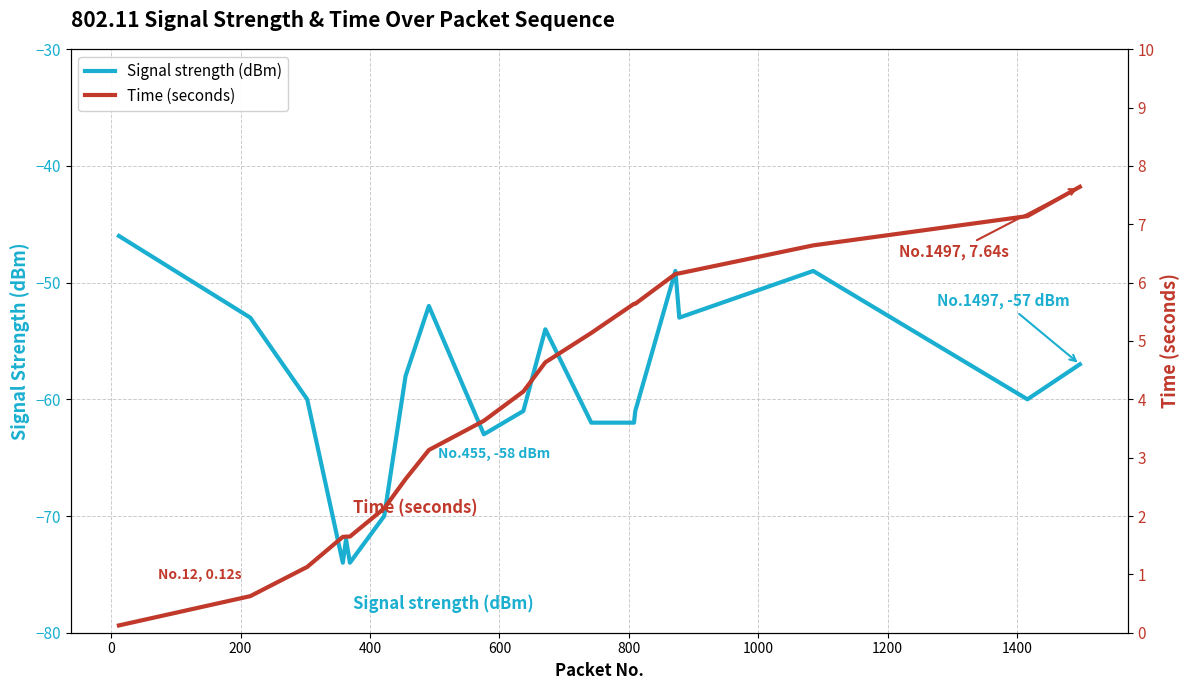

Reading left to right, transcribe all the data shown in this chart.

Signal strength (dBm): -46.0	-53.0	-60.0	-74.0	-72.0	-74.0	-70.0	-58.0	-52.0	-63.0	-61.0	-54.0	-62.0	-62.0	-61.0	-49.0	-53.0	-49.0	-60.0	-57.0
Time (seconds): 0.1	0.6	1.1	1.6	1.6	1.6	2.1	2.6	3.1	3.6	4.1	4.6	5.1	5.6	5.6	6.1	6.2	6.6	7.1	7.6